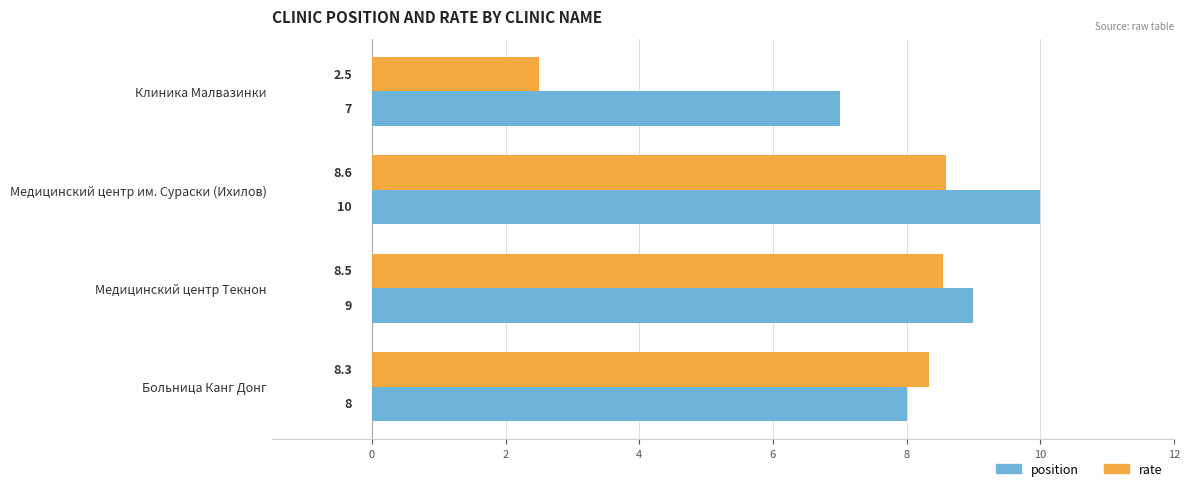

The value of position at Медицинский центр им. Сураски (Ихилов) is 13.6. True or false?

False